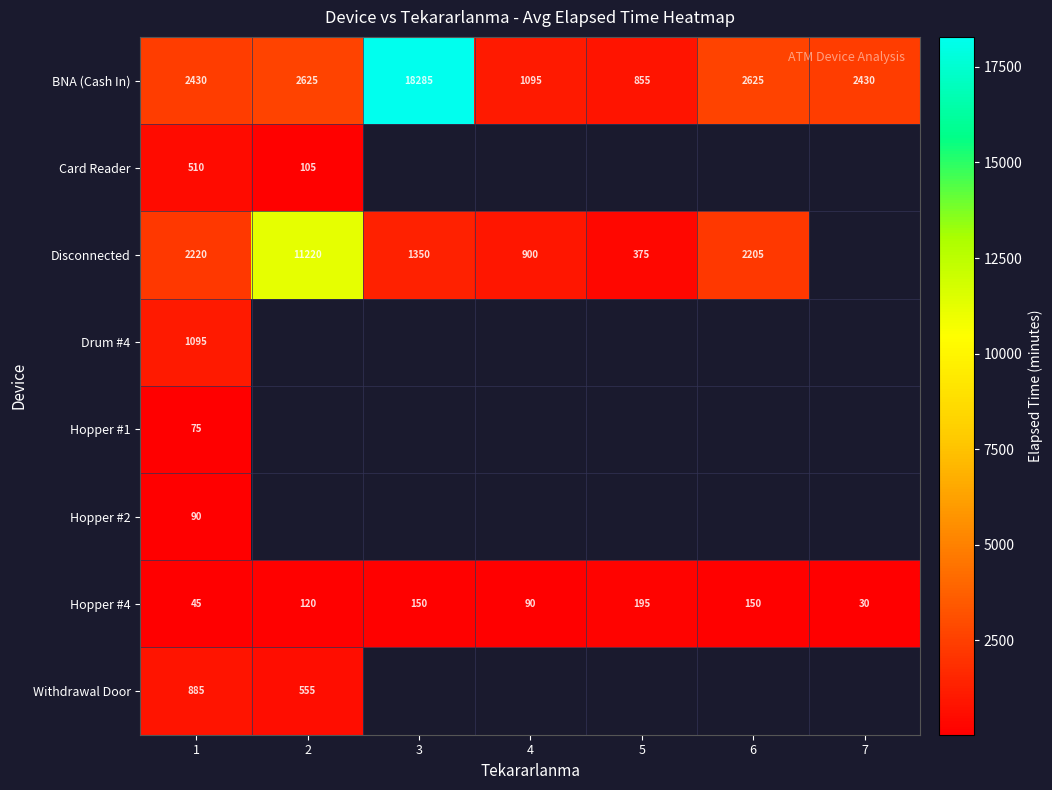

Is the value of Hopper #4 at 4 greater than the value of BNA (Cash In) at 7?

No